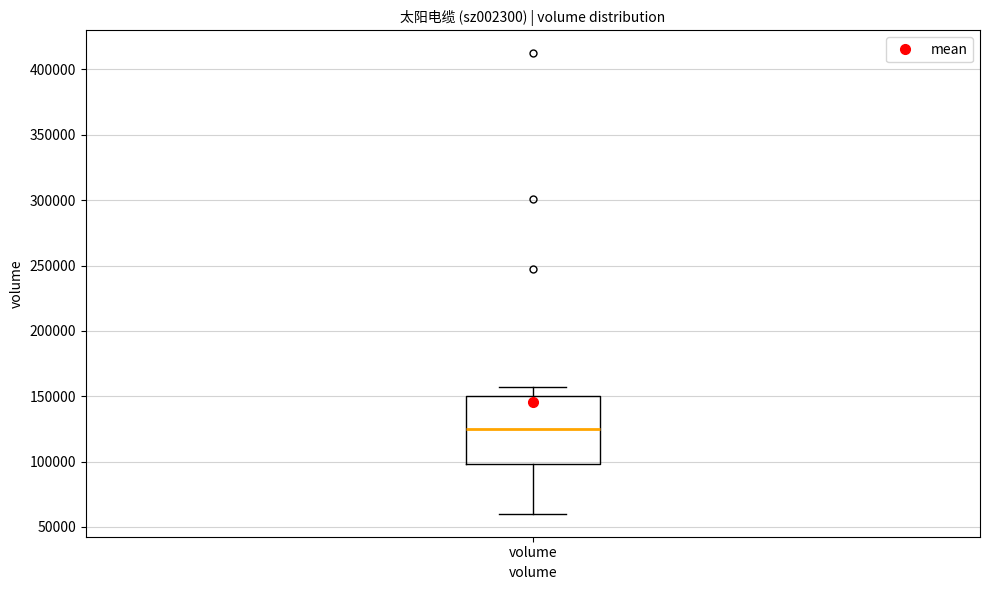

Where does the median line of the box for volume sit on the y-axis? The values are not printed on the chart, so give them approximately, as read against the axis.

125000